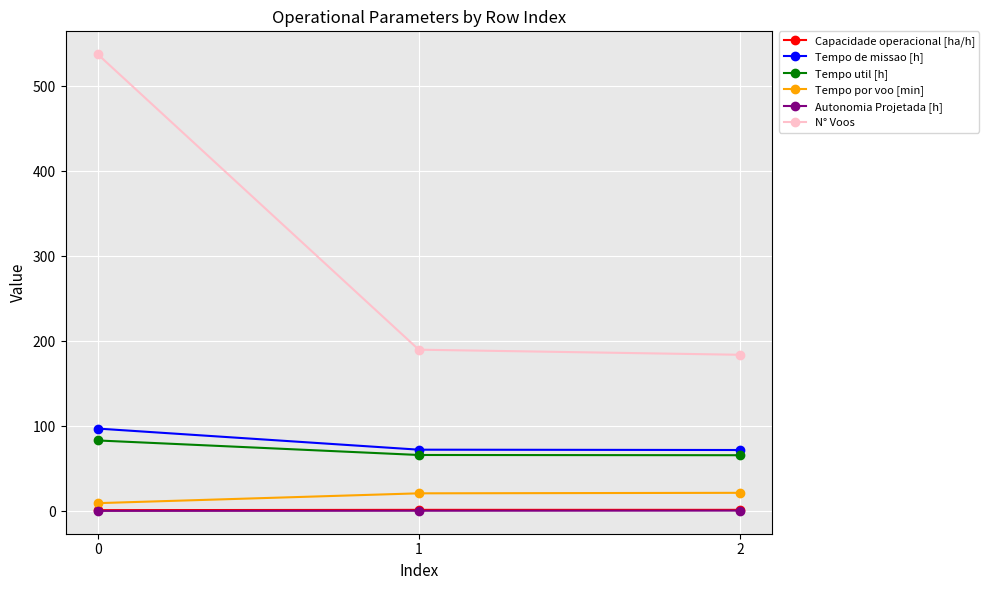

The Autonomia Projetada [h] series shows 0.5 at 2. True or false?

True